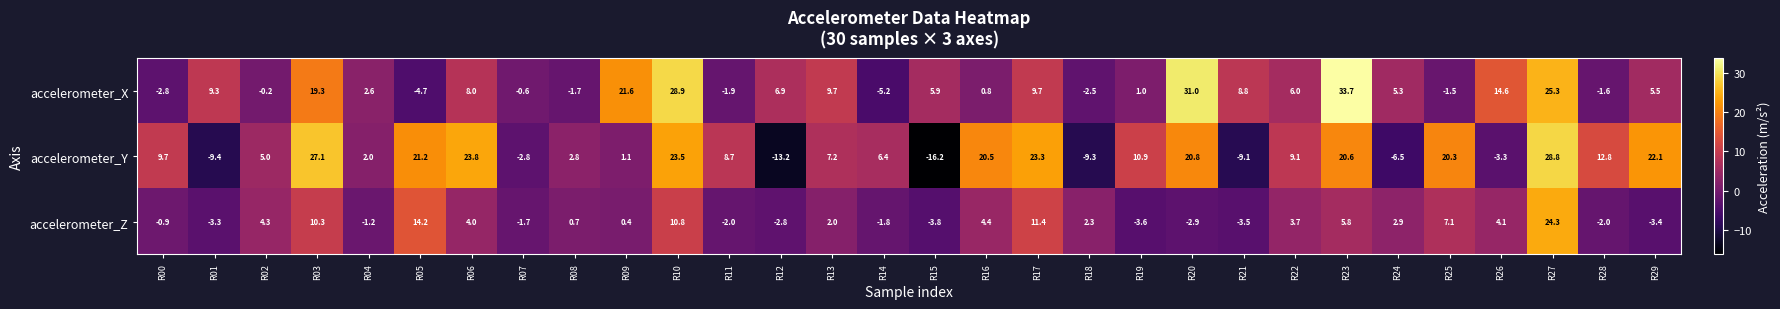

What is the difference between the highest and lowest values at R24?

11.8